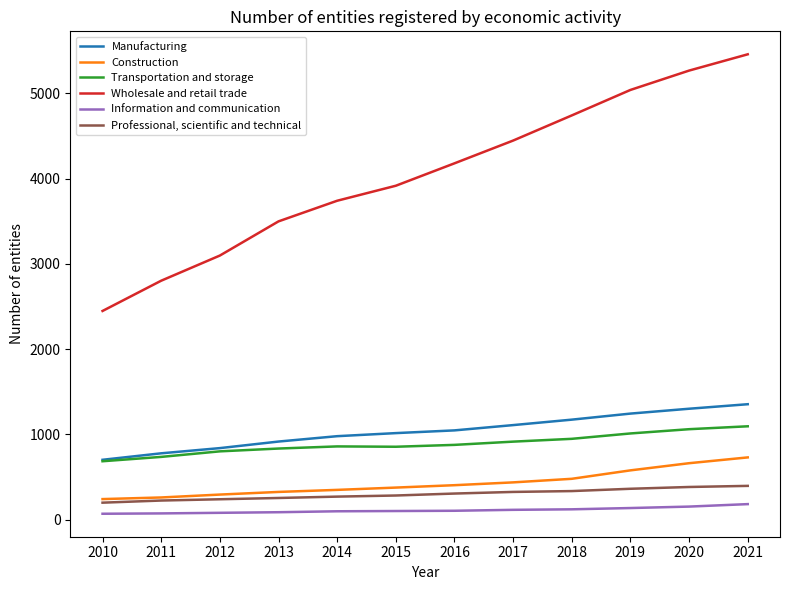

What is the maximum value shown in the chart?

5458